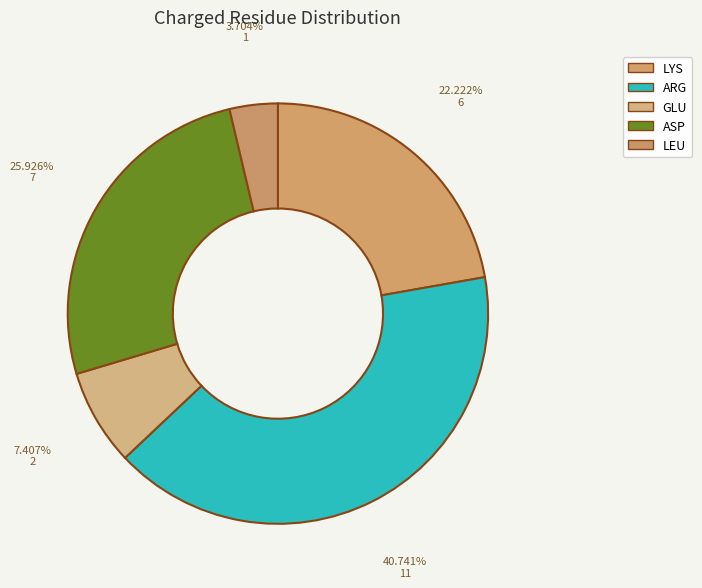

What percentage is NOT represented by LEU?

96.3%